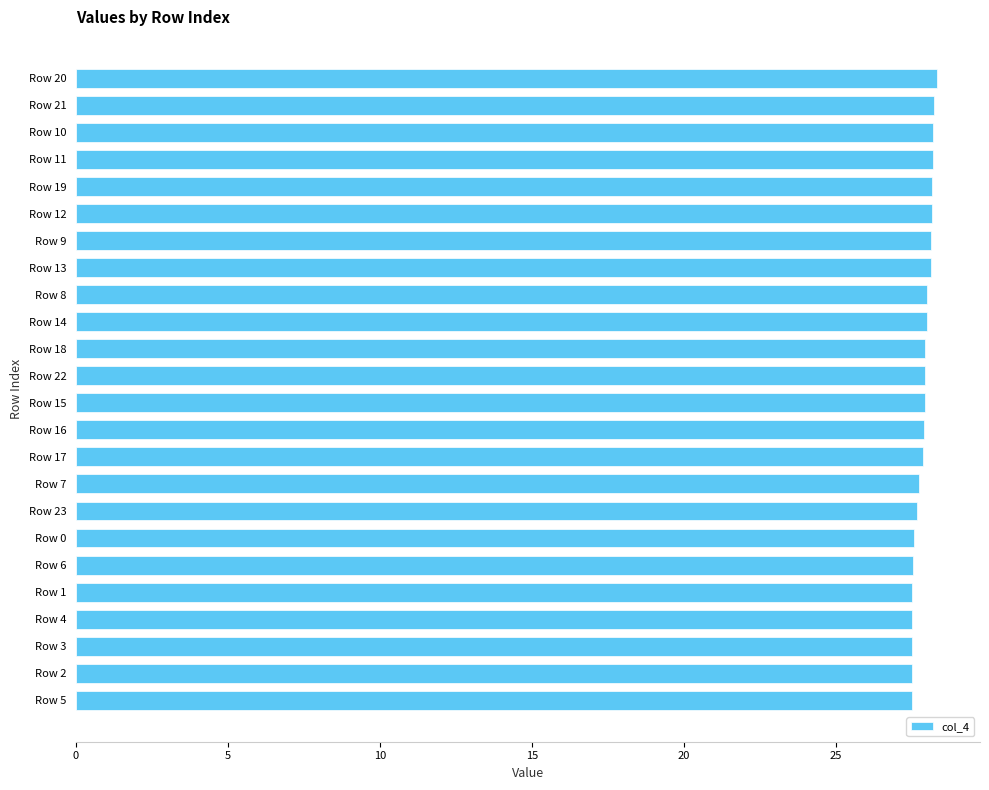

How many bars are there in total?

24